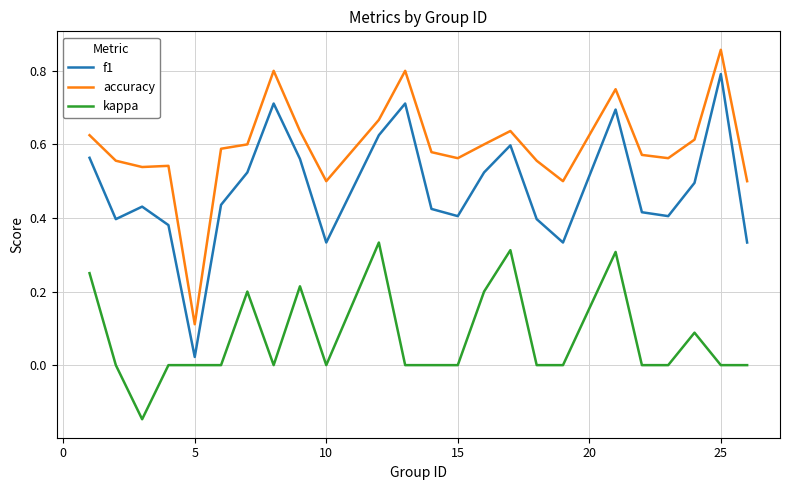

Count the kappa values in the range 0 to 1.

23